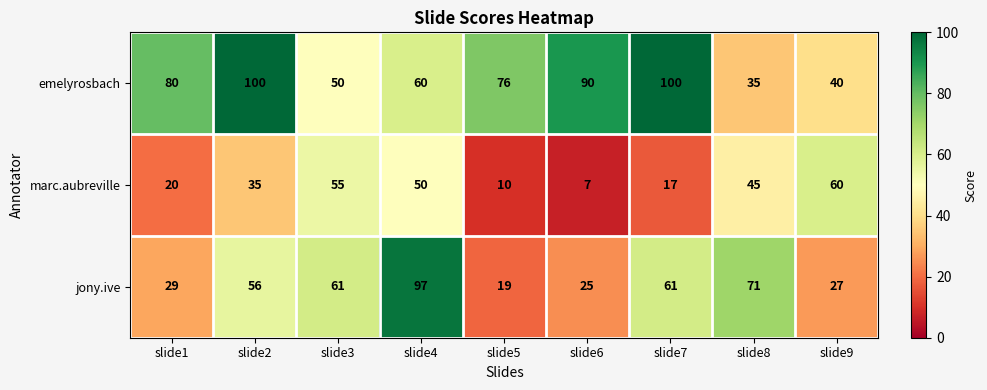

At which label does emelyrosbach first exceed 76?

slide1